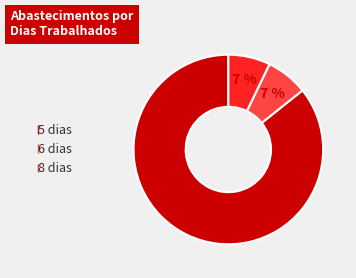

To the nearest percent, what is the average slice percentage?

33%